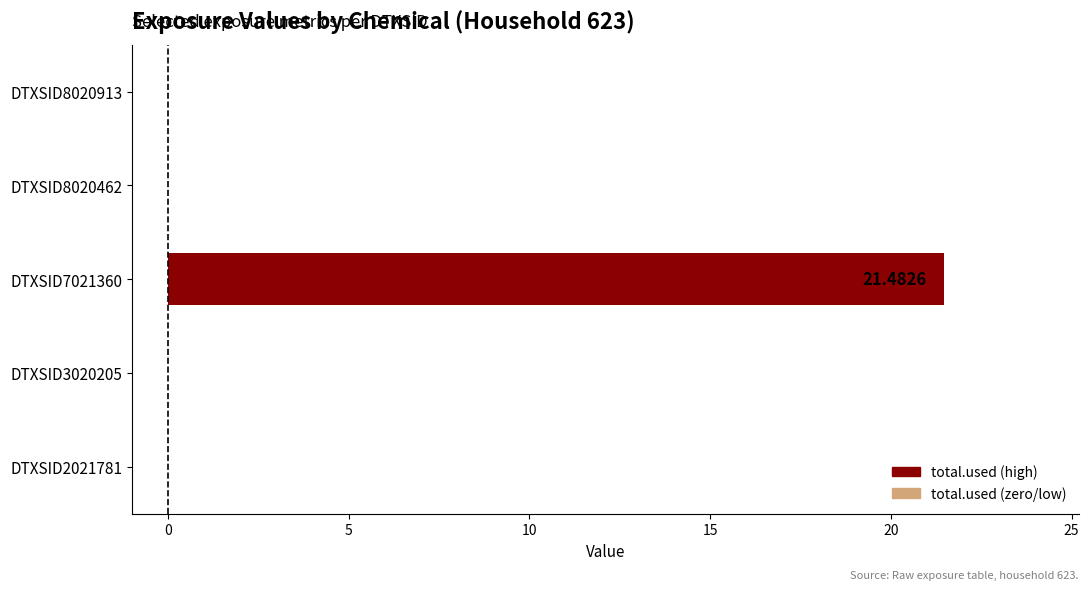

What is the change in value from DTXSID2021781 to DTXSID7021360?

+21.5